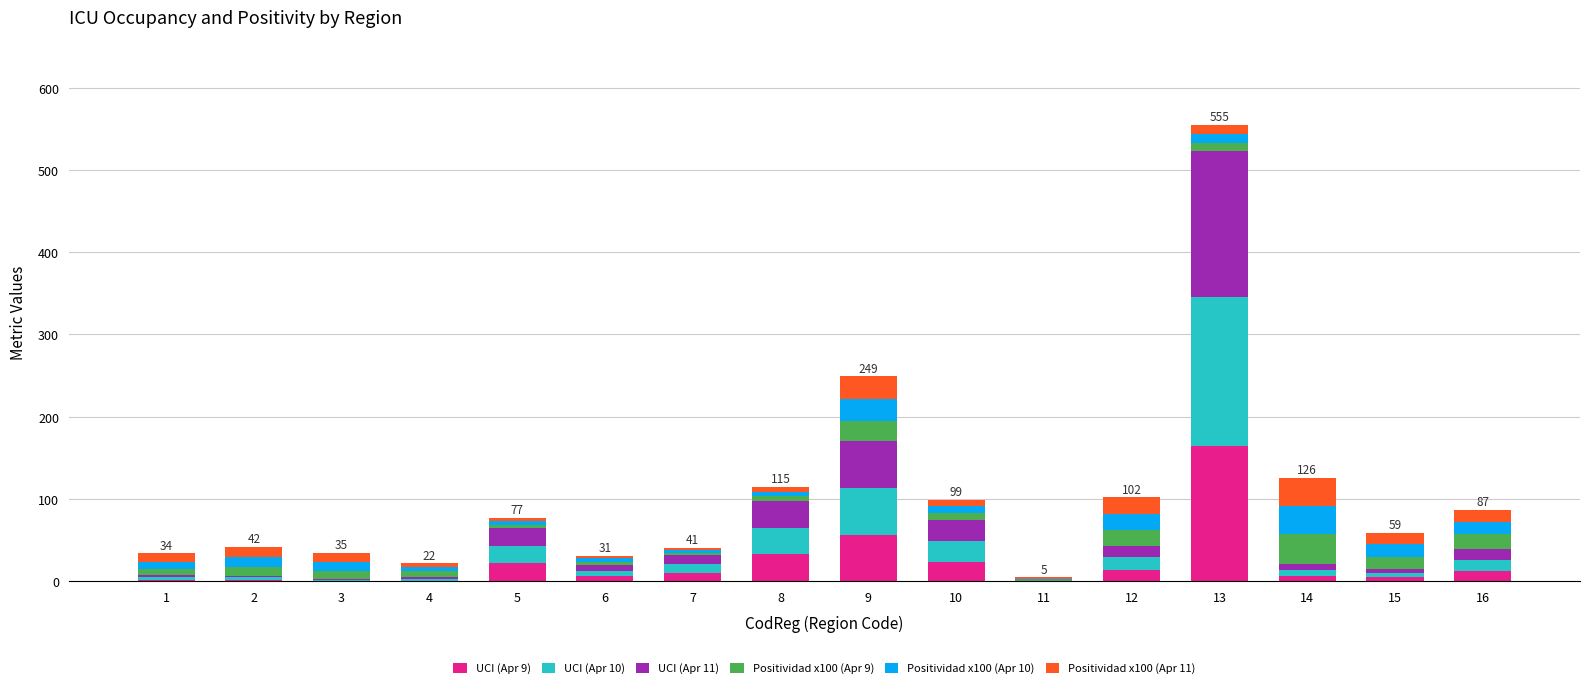

At which category is the sum across all series the highest?

13